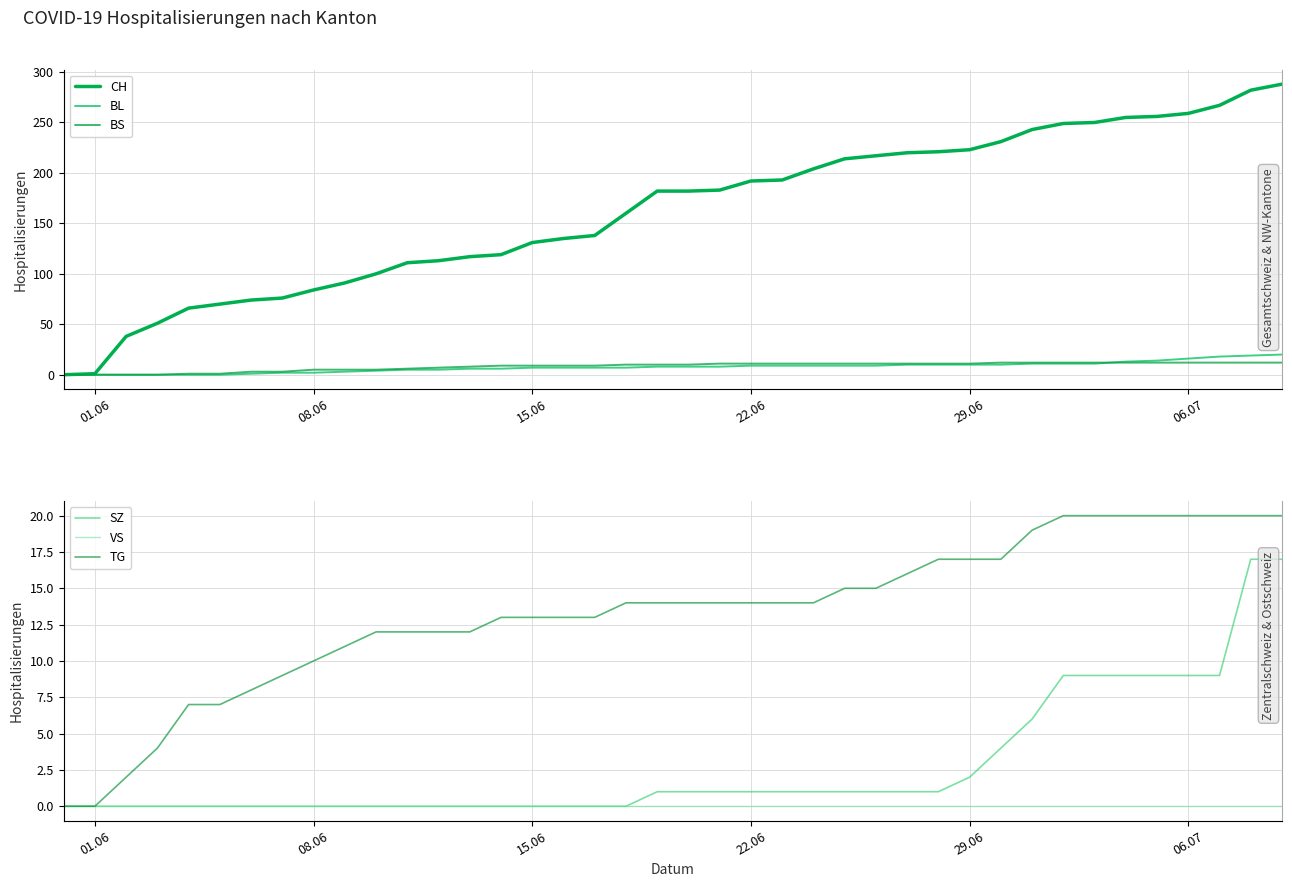

How many lines are shown in the chart?

6